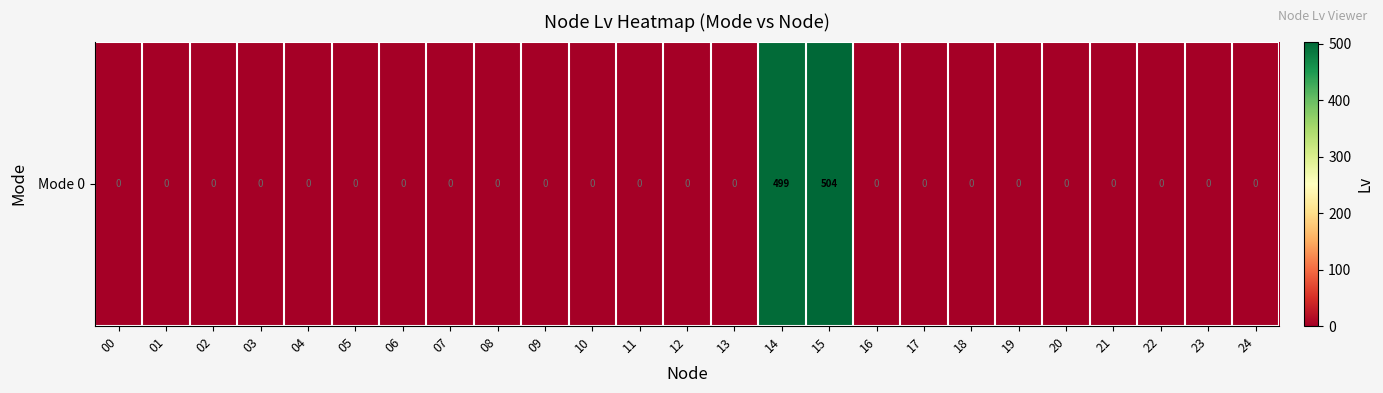

Between 06 and 19, which is larger?

06